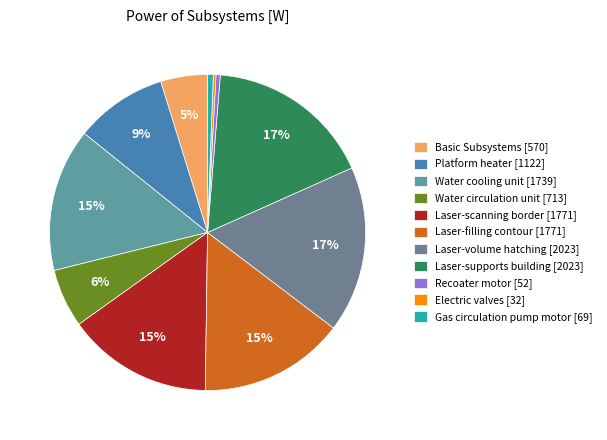

Rank the categories by value from lowest to highest.

Electric valves, Recoater motor, Gas circulation pump motor, Basic Subsystems, Water circulation unit, Platform heater, Water cooling unit, Laser-scanning border, Laser-filling contour, Laser-volume hatching, Laser-supports building